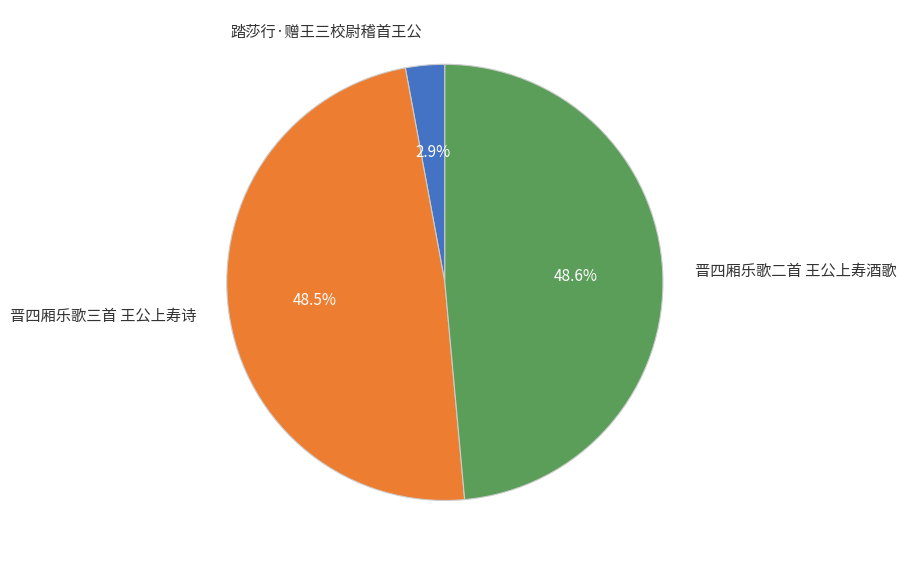

Does any single category account for the majority?

No